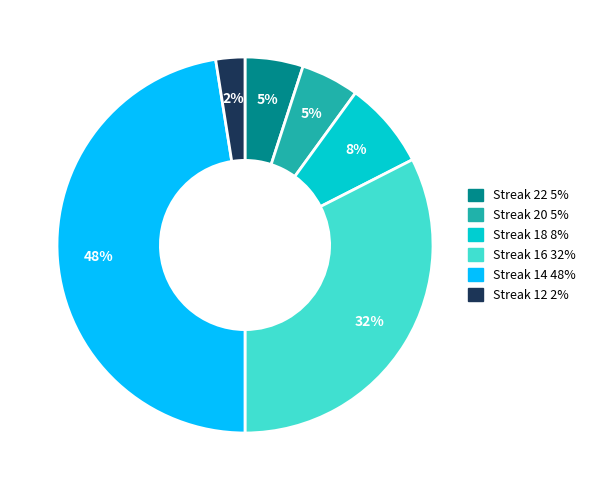

Is there a majority slice in this chart?

No